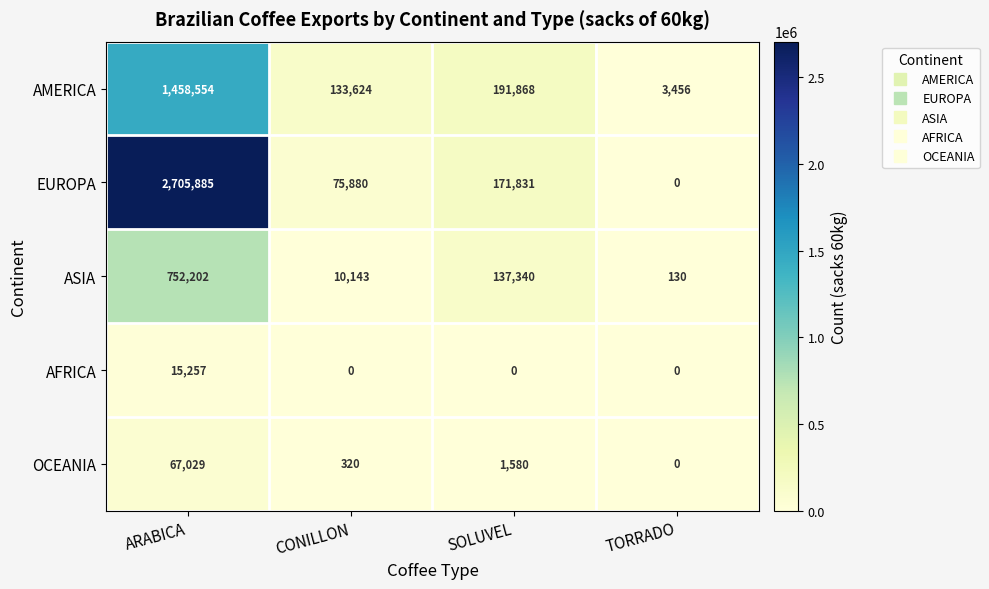

Rank the series at SOLUVEL from lowest to highest value.

AFRICA, OCEANIA, ASIA, EUROPA, AMERICA